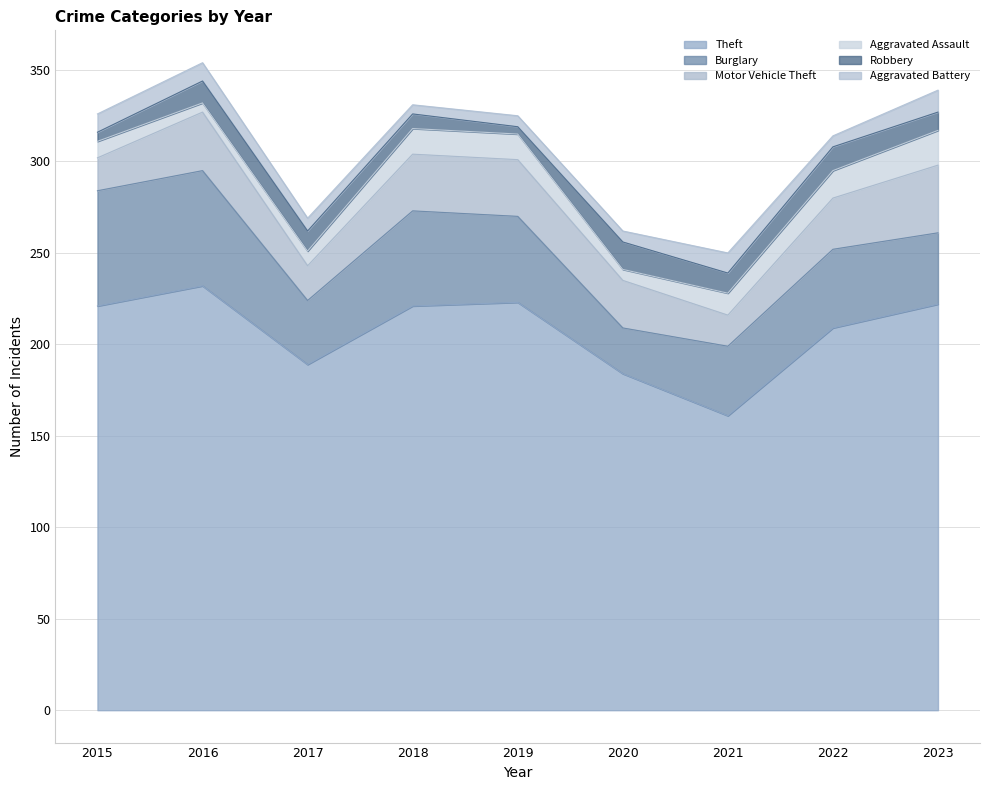

What is the value of the Robbery point at the 4th from the left?

8